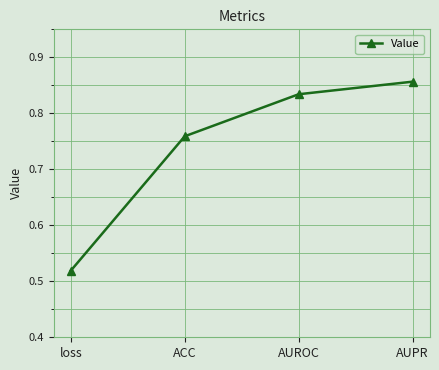

At which category does the chart reach its peak across all series?

AUPR